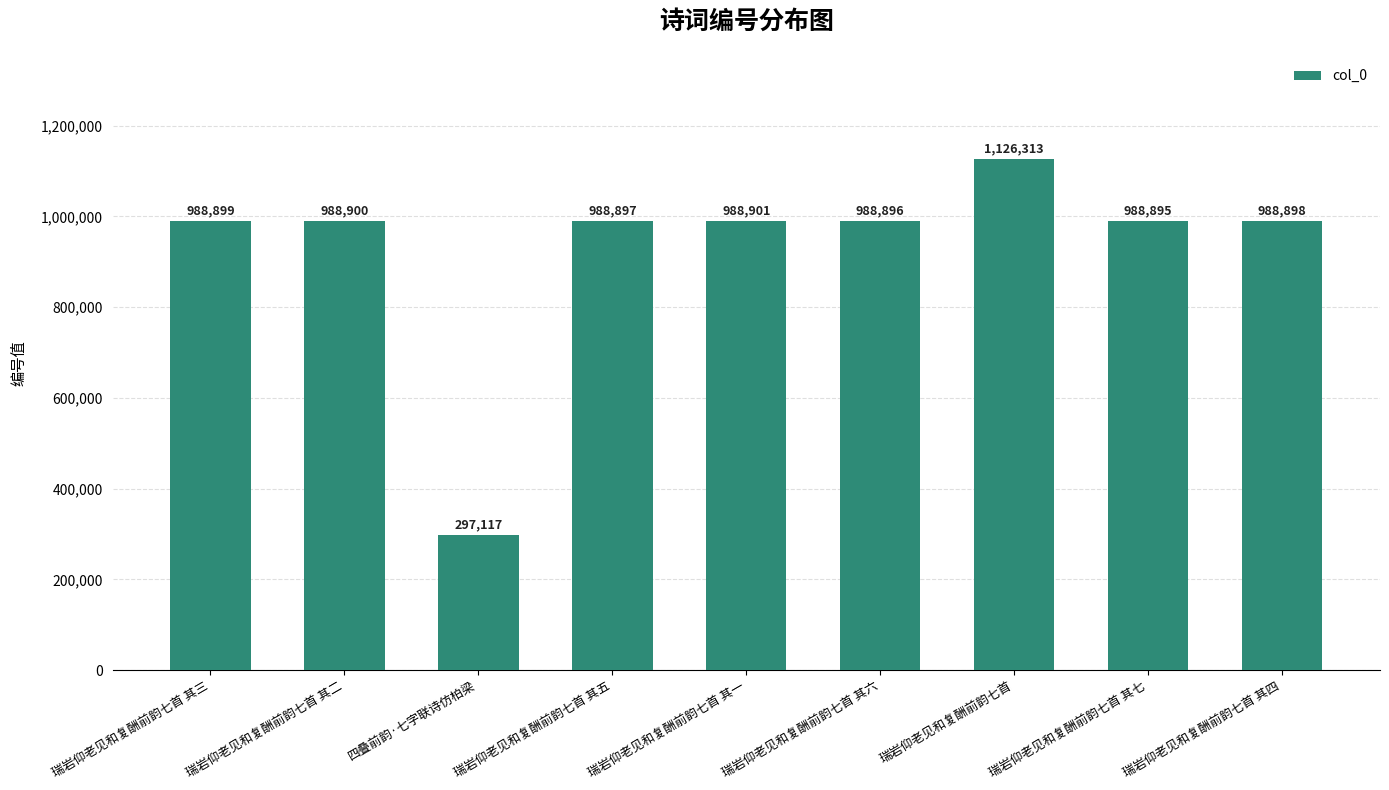

List the labels in order of value, smallest first.

四叠前韵·七字联诗仿柏梁, 瑞岩仰老见和复酬前韵七首 其七, 瑞岩仰老见和复酬前韵七首 其六, 瑞岩仰老见和复酬前韵七首 其五, 瑞岩仰老见和复酬前韵七首 其四, 瑞岩仰老见和复酬前韵七首 其三, 瑞岩仰老见和复酬前韵七首 其二, 瑞岩仰老见和复酬前韵七首 其一, 瑞岩仰老见和复酬前韵七首